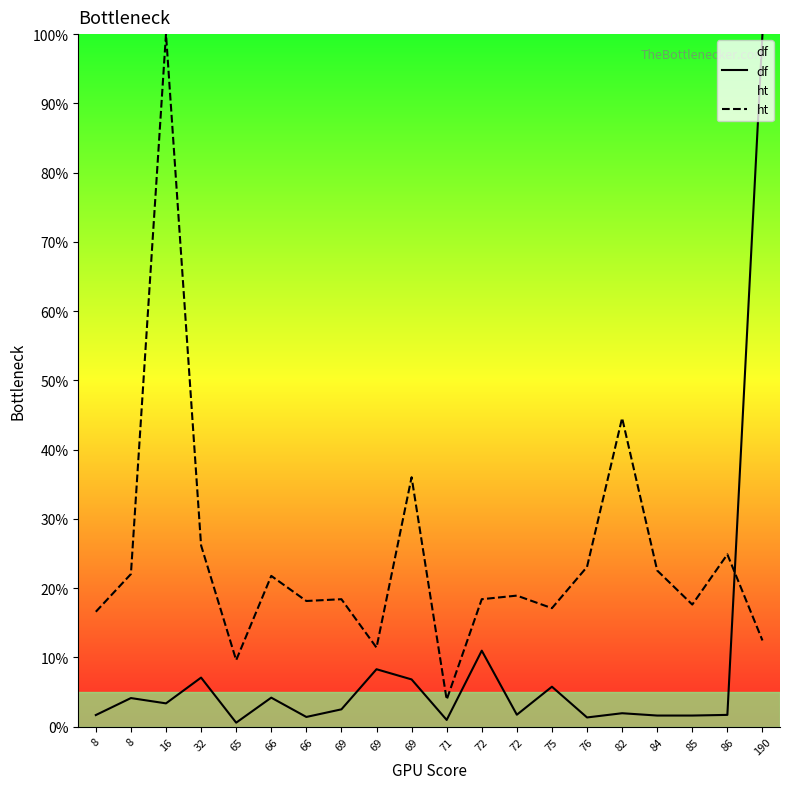

At 76, list the series in order from largest to smallest.

ht, df